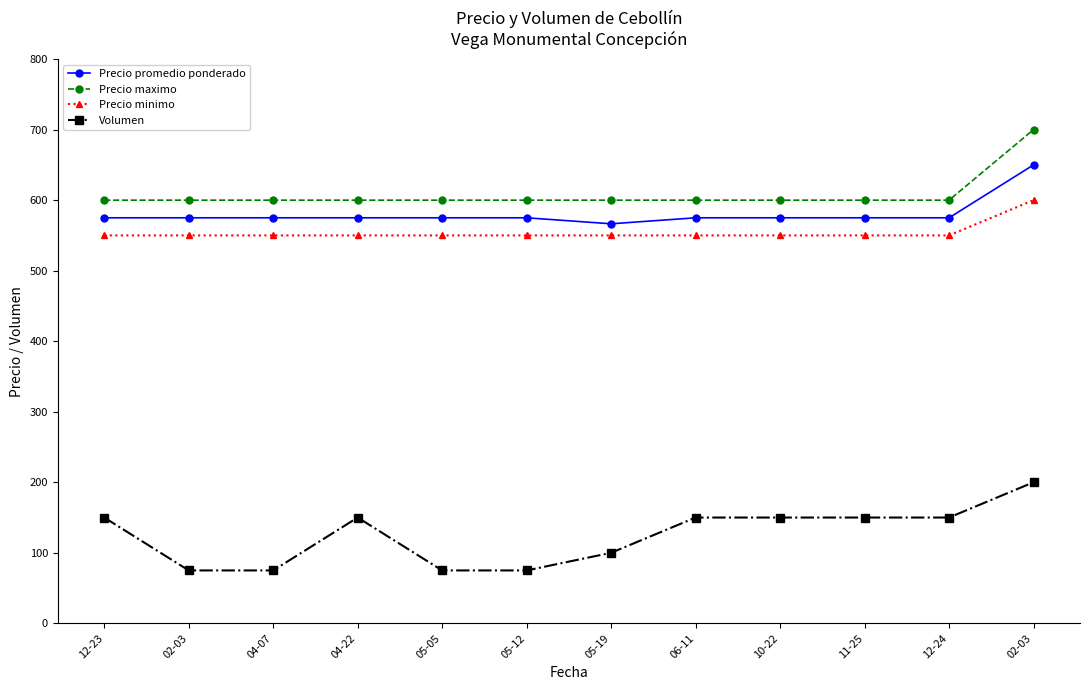

What is the maximum value for Precio promedio ponderado?

650.0